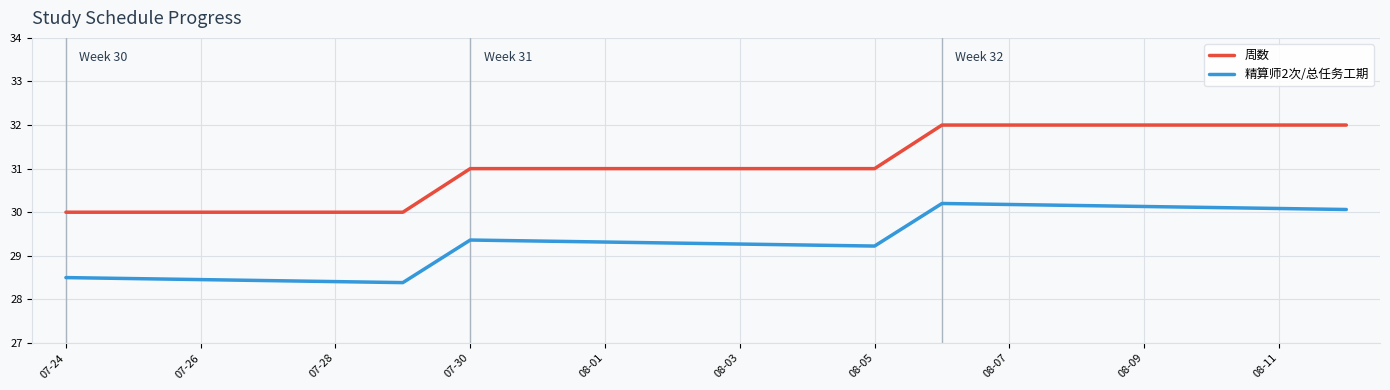

Which series has the widest spread of values?

周数